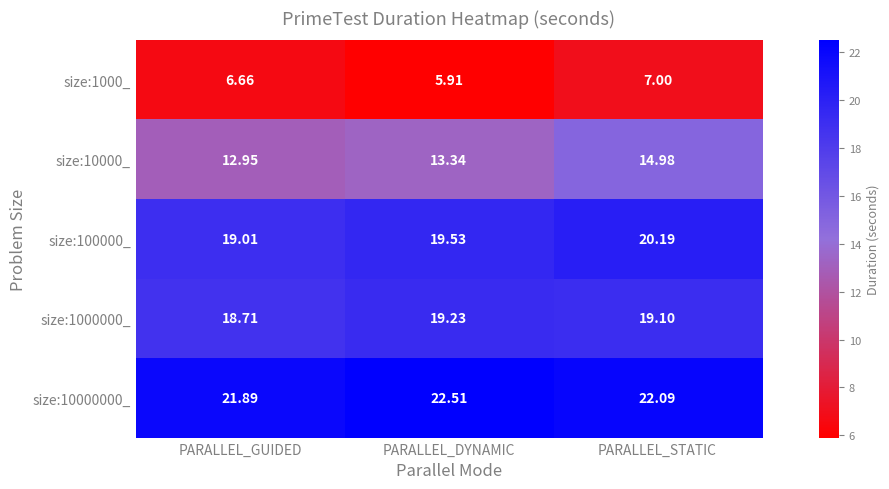

Rank the series at PARALLEL_GUIDED from highest to lowest value.

size:10000000_, size:100000_, size:1000000_, size:10000_, size:1000_